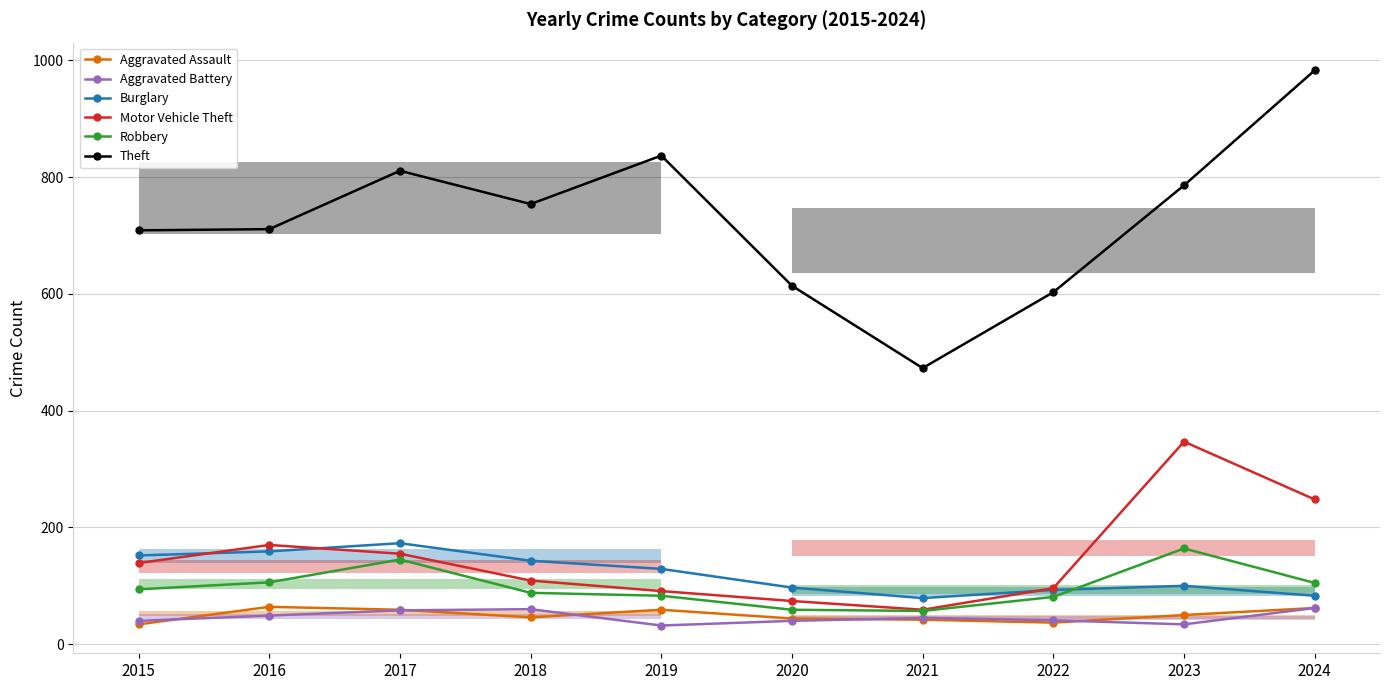

Which category has the lowest value across all series?

2019